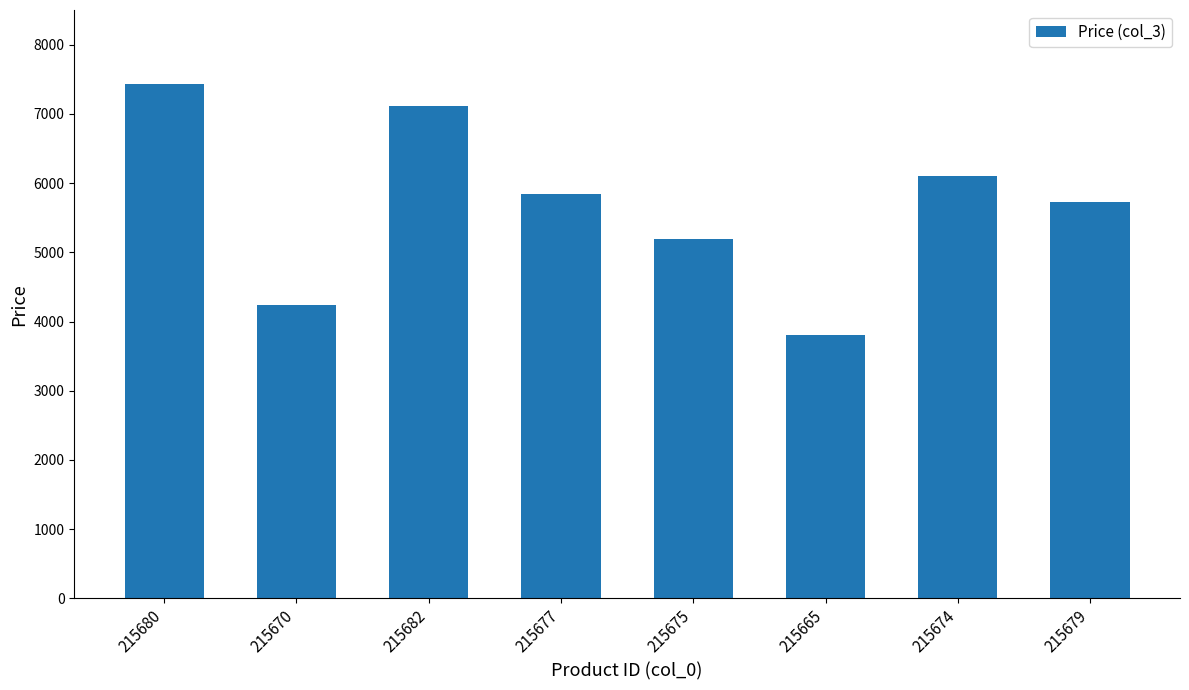

List the labels in order of value, largest first.

215680, 215682, 215674, 215677, 215679, 215675, 215670, 215665